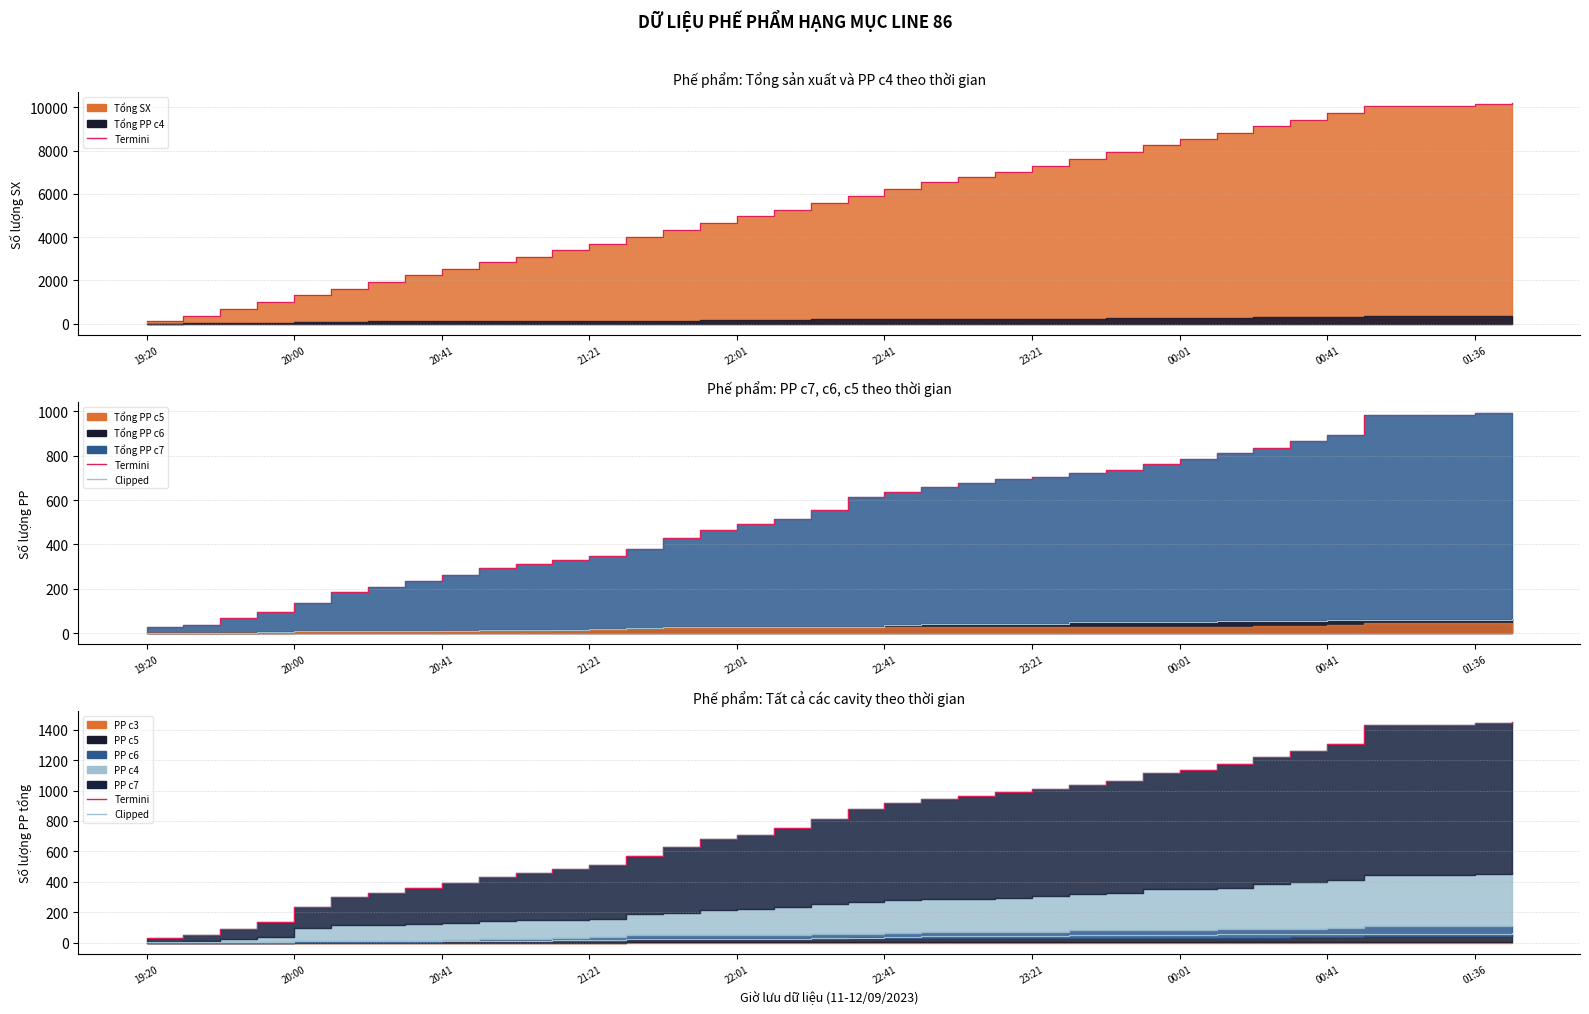

Where does the Termini SX series first go above 5892?

22:41